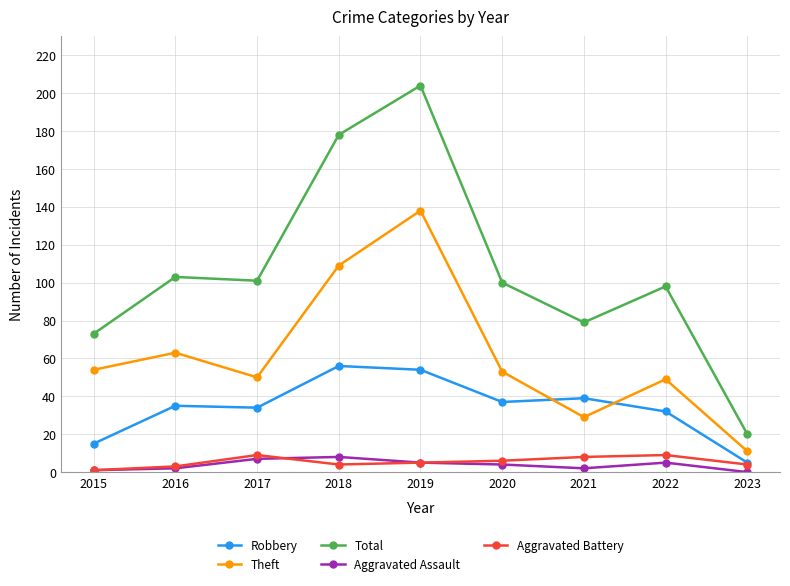

True or false: Theft has a value of 138 at 2019.

True